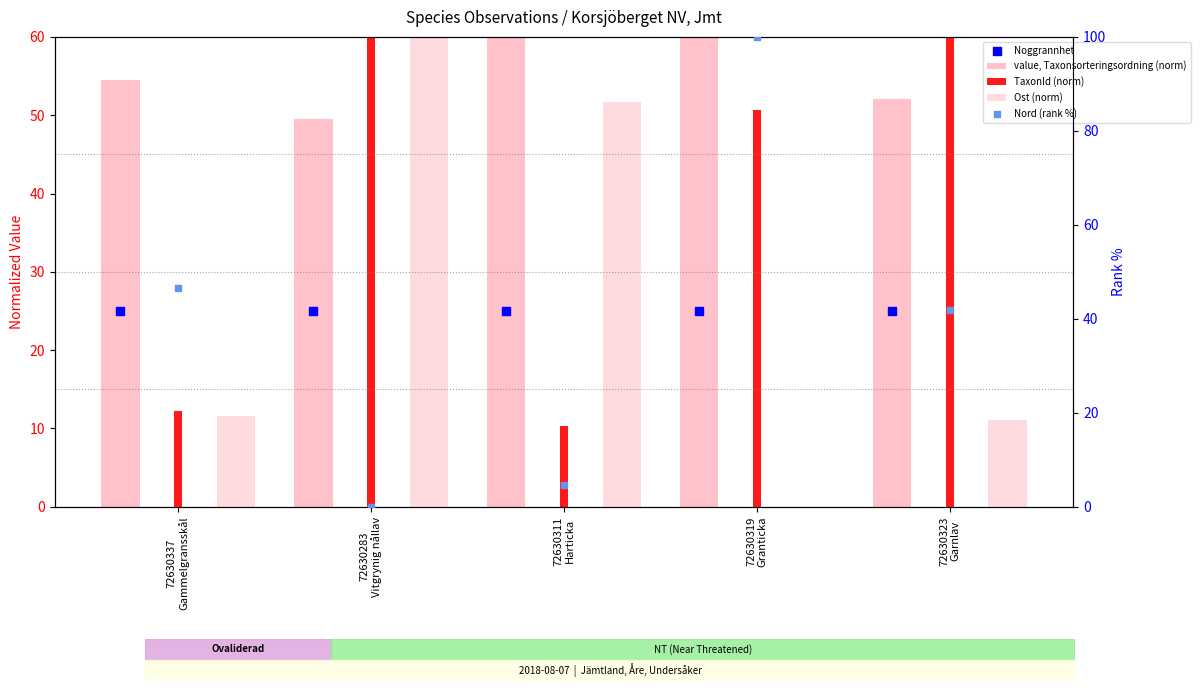

Which series reaches the minimum Y coordinate?

Ost (norm)